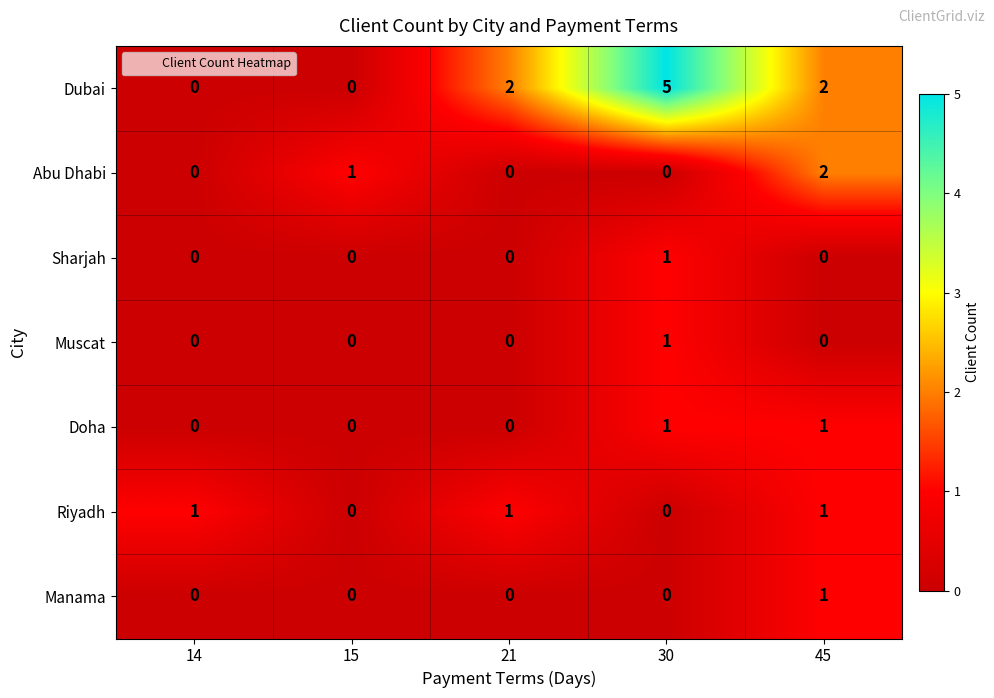

Which series has the largest total across all categories?

Dubai